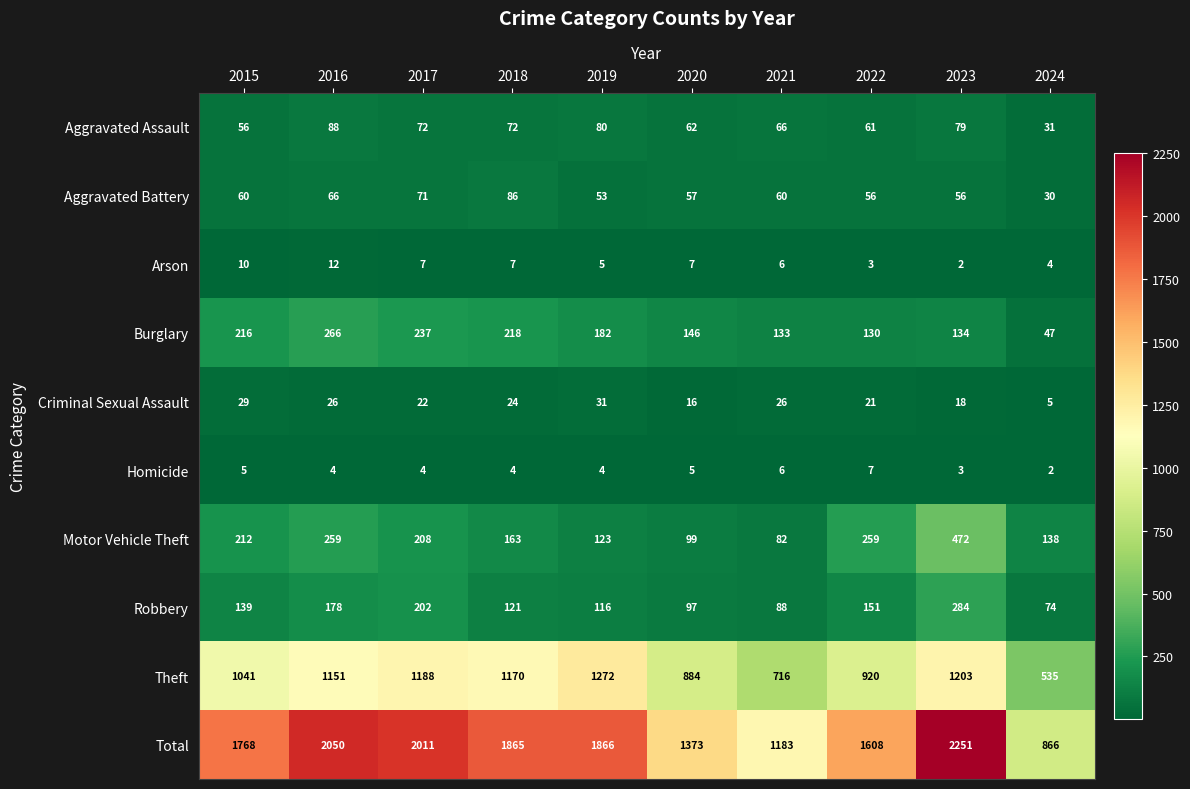

Which series has the largest total across all categories?

Total